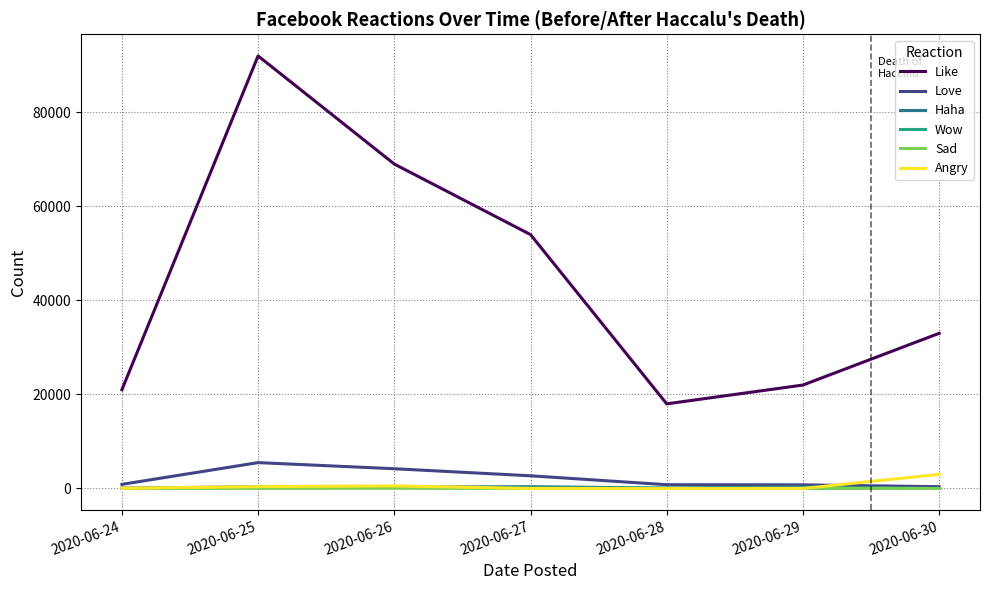

Which series has the largest total across all categories?

Like